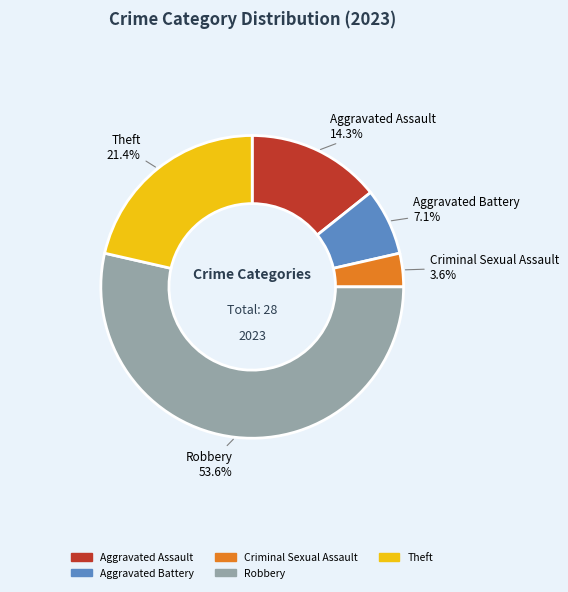

To the nearest percent, what is the difference between the Aggravated Assault and Criminal Sexual Assault slice percentages?

11%